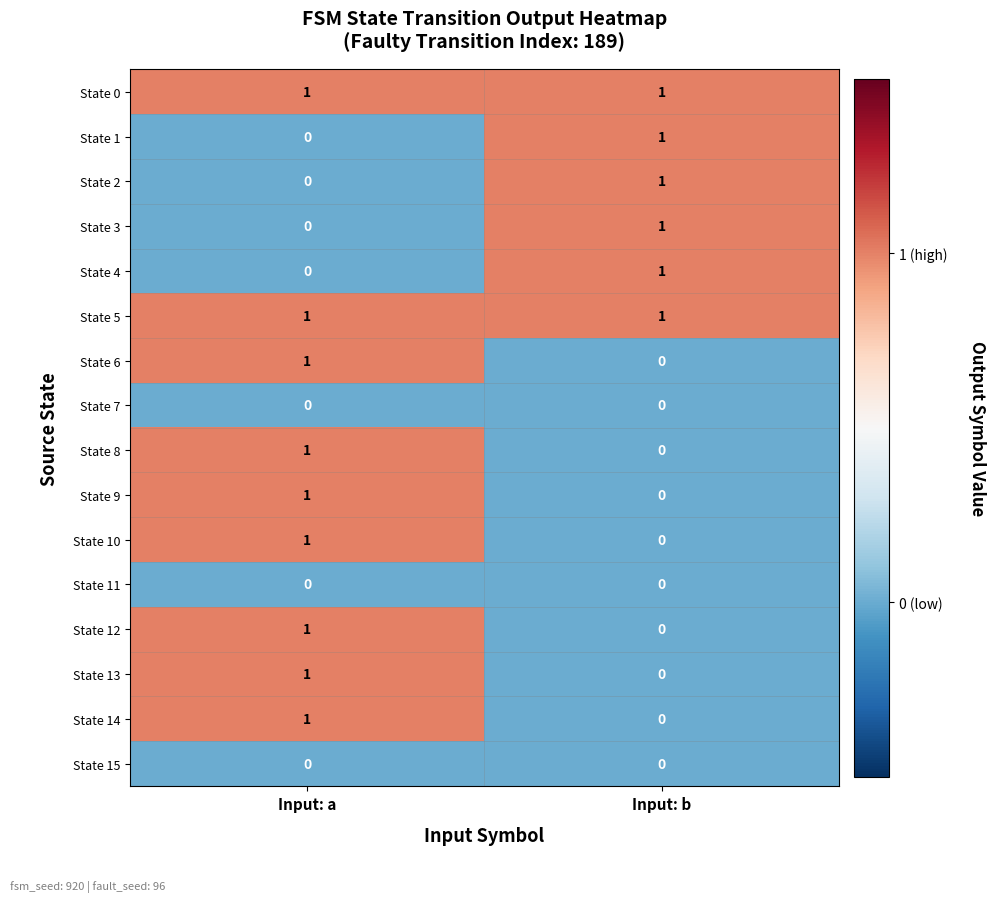

True or false: State 13 has a value of 0 at Input: b.

True